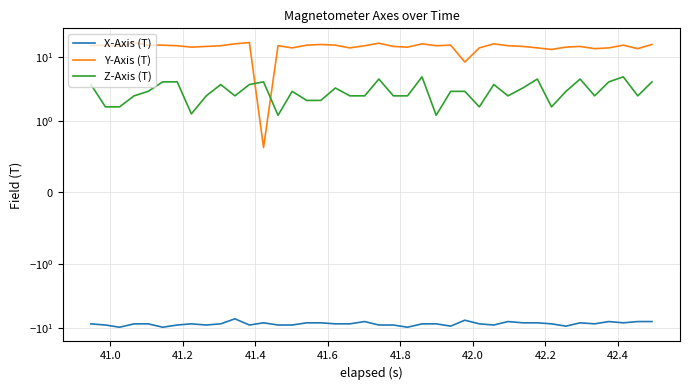

How many distinct data groups are displayed?

3